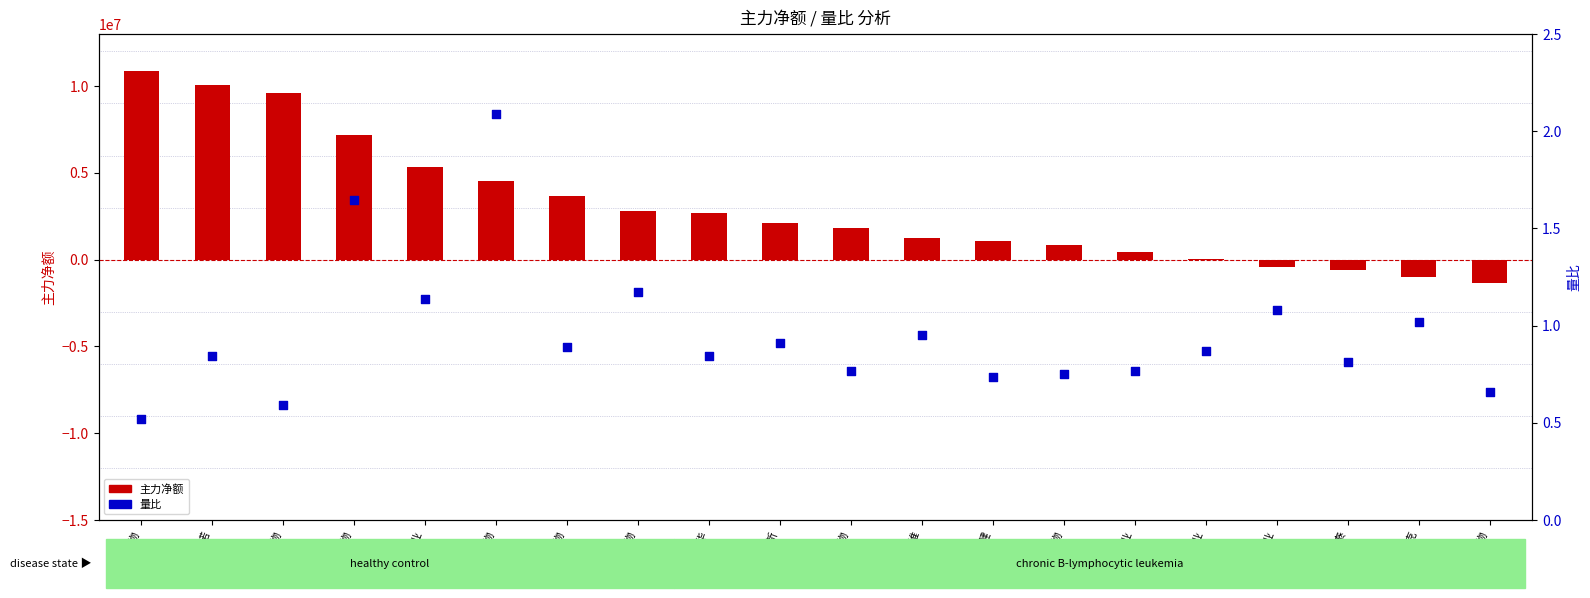

Which series reaches the maximum Y coordinate?

主力净额